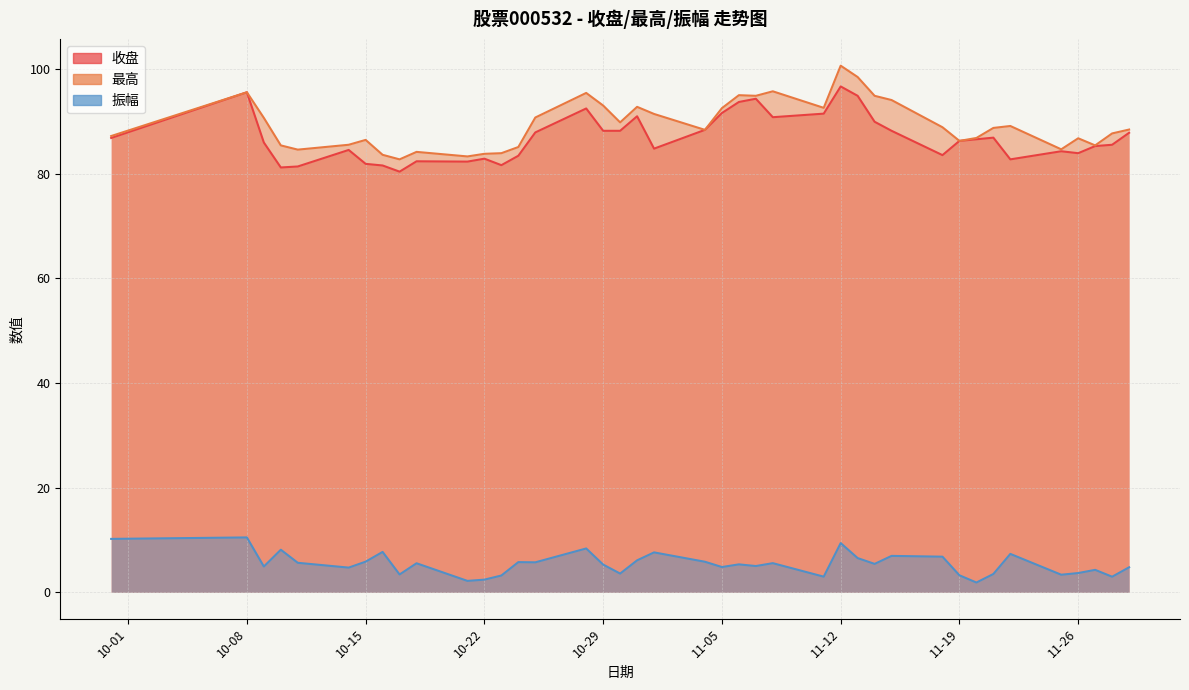

How many values in the 振幅 series exceed 5?

23